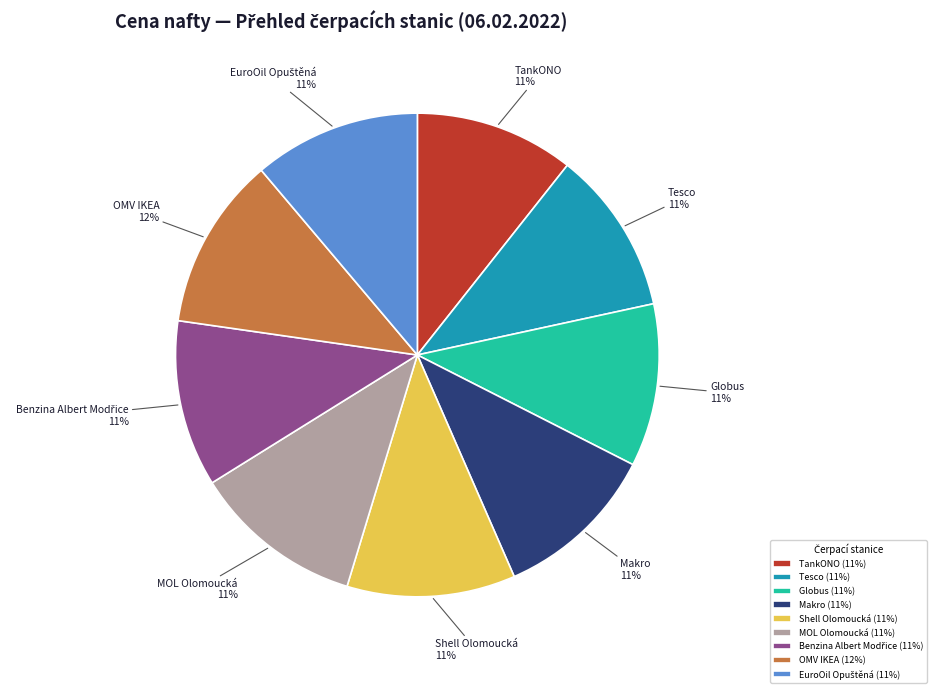

Combined, do MOL Olomoucká and TankONO account for over 50%?

No